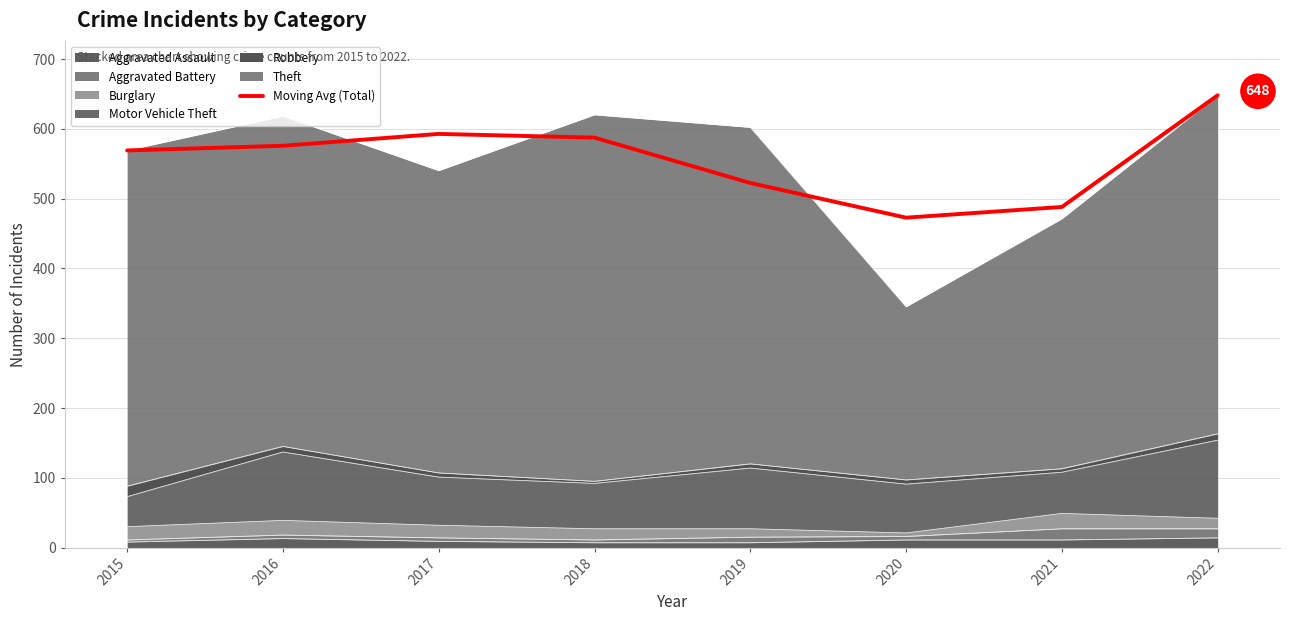

How many values are below 575?

4